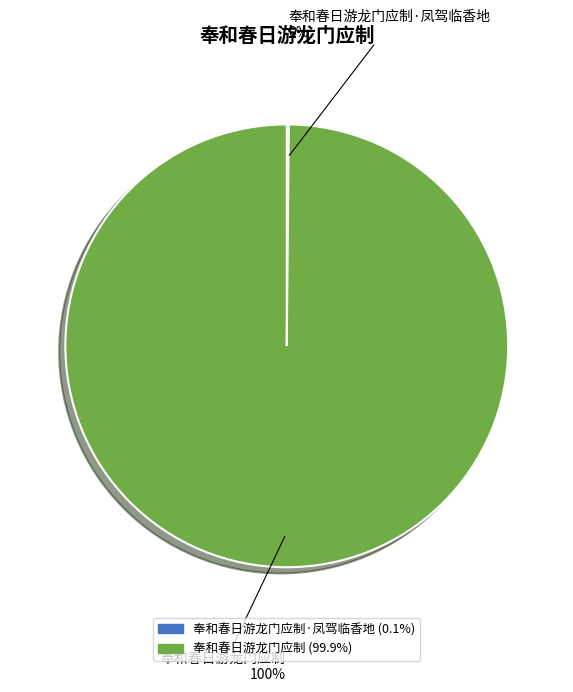

To the nearest percent, what is the difference between the largest and smallest slice percentages?

100%